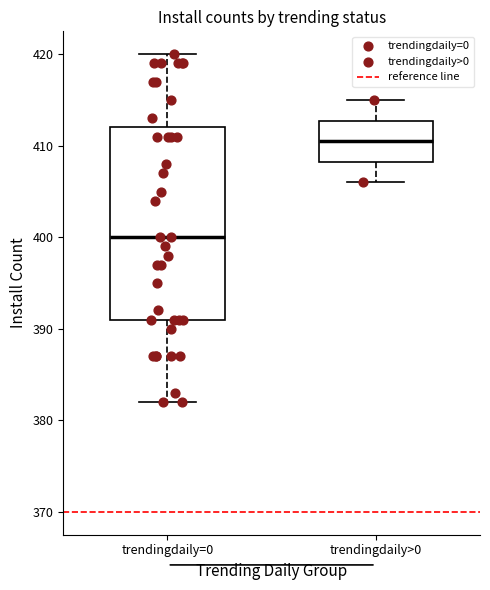

Reading left to right, read every box against the y-axis: the position of its median line, the range the box covers, and the ends of its whiskers. The values are not printed on the chart, so give them approximately, as read against the axis.

trendingdaily=0: median 400, box 391 to 412, whiskers 382 to 420
trendingdaily>0: median 411, box 408 to 413, whiskers 406 to 415